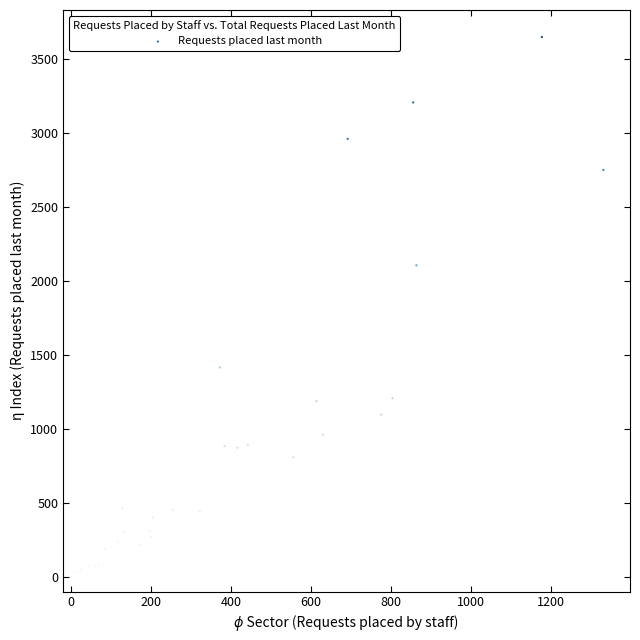

What Y value in the scatter plot is closest to 1823?

2104